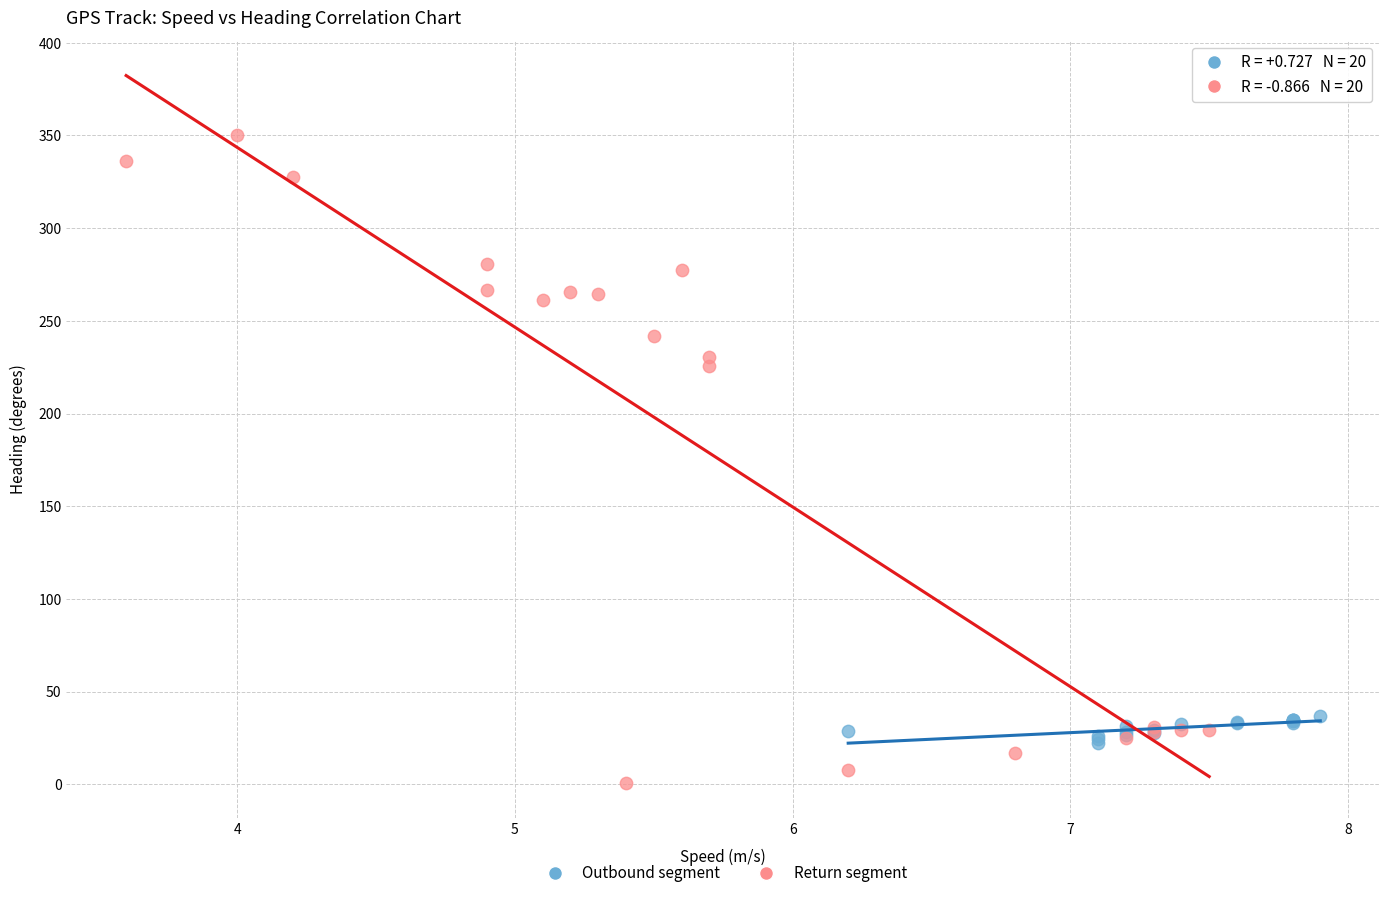

Which series reaches the maximum Y coordinate?

Return segment